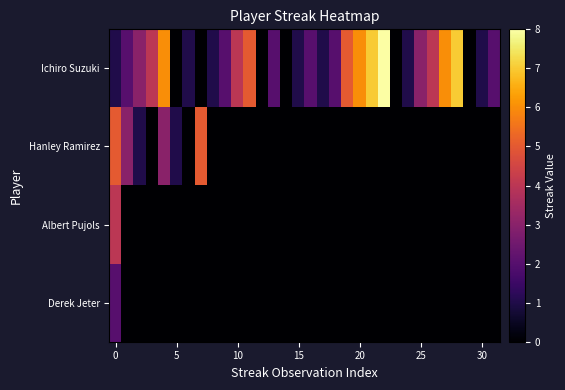

How many series are shown in this chart?

4